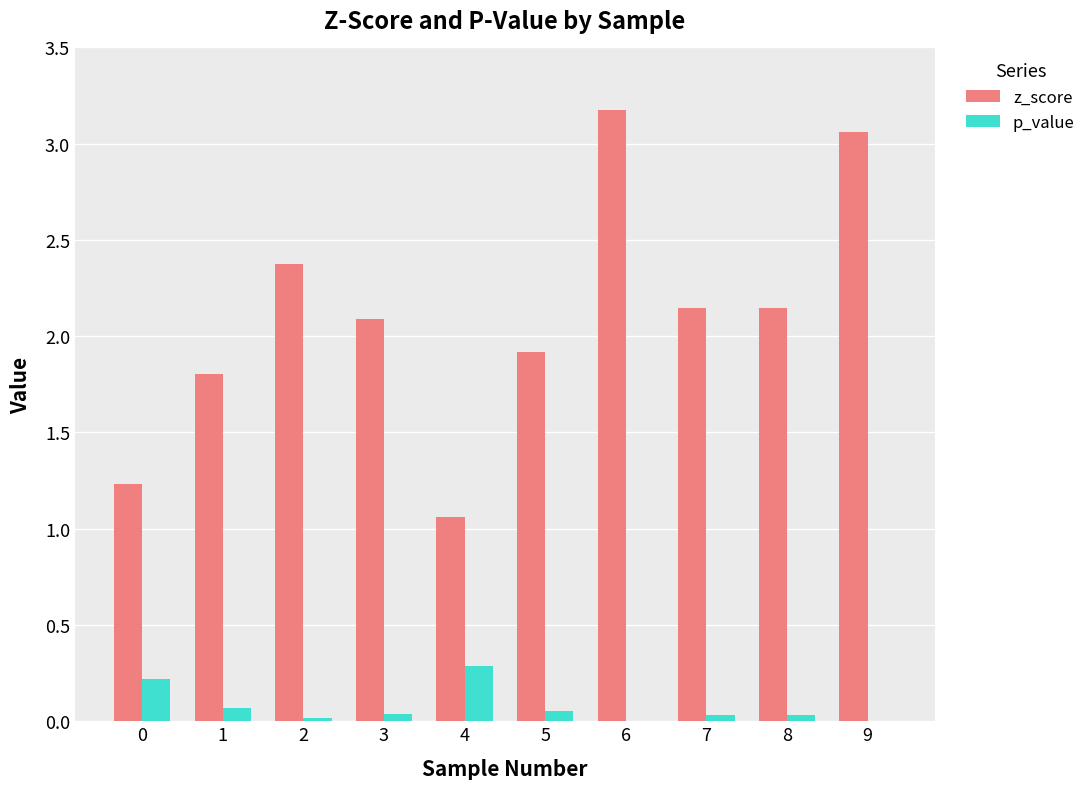

What is the greatest value displayed?

3.2